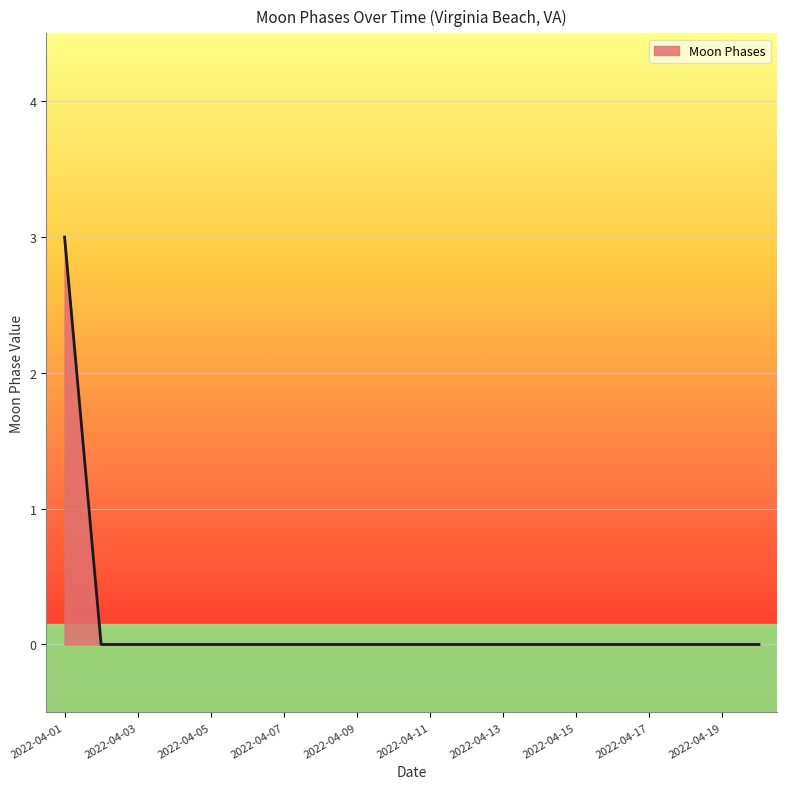

What is the maximum value shown in the chart?

3